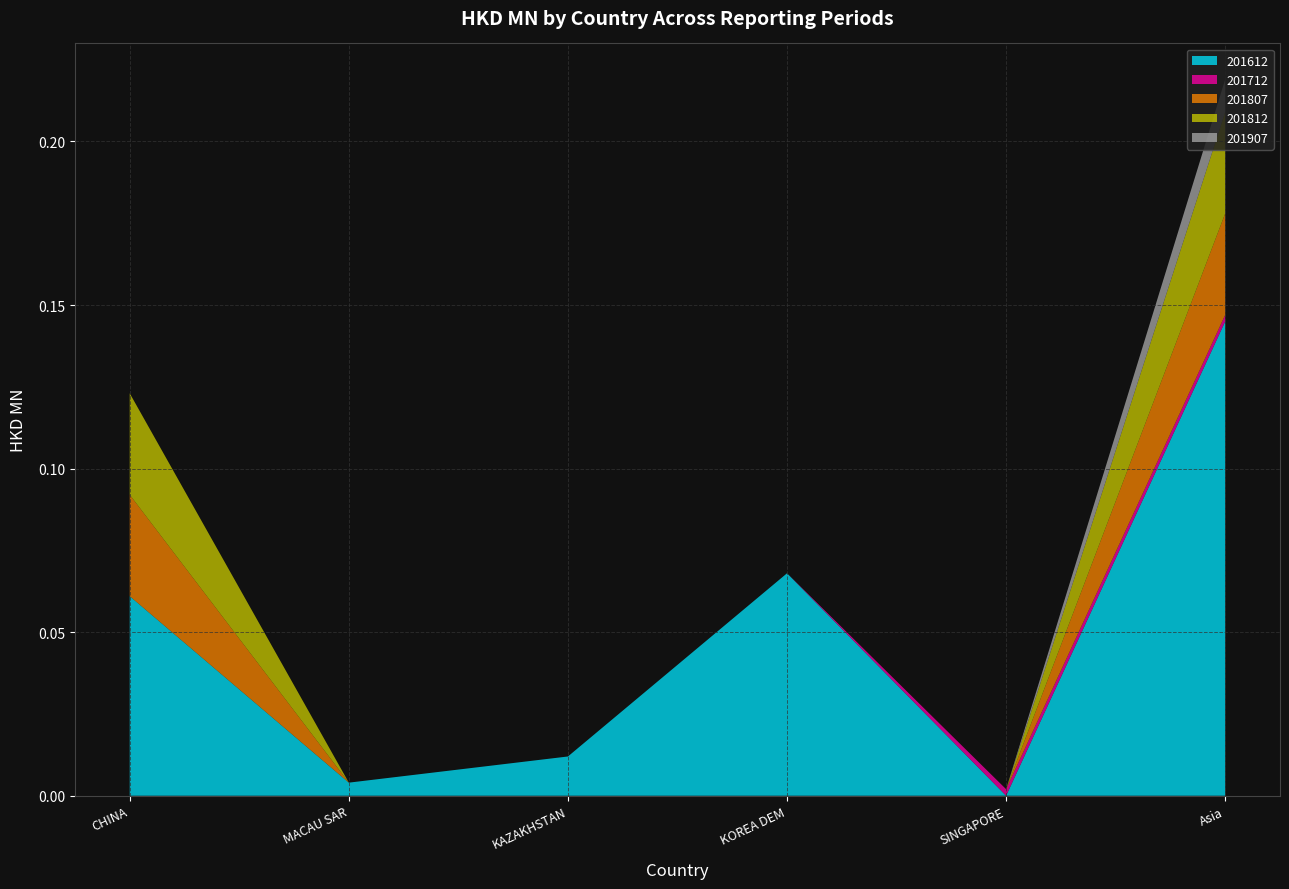

Reading left to right, transcribe all the data shown in this chart.

201612: 0.1	0.0	0.0	0.1	0.0	0.1
201712: 0.0	0.0	0.0	0.0	0.0	0.0
201807: 0.0	0.0	0.0	0.0	0.0	0.0
201812: 0.0	0.0	0.0	0.0	0.0	0.0
201907: 0.0	0.0	0.0	0.0	0.0	0.0